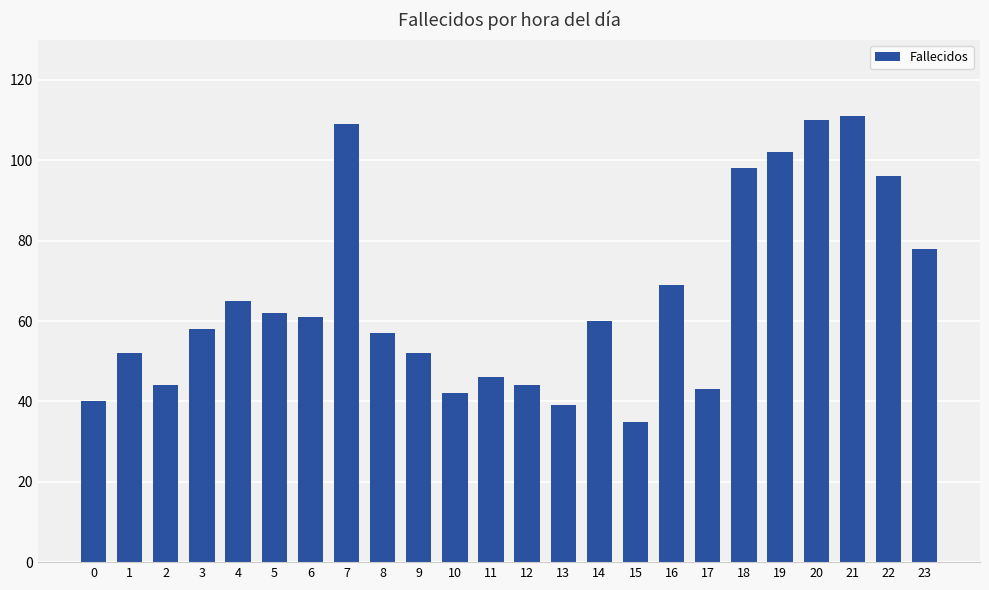

What is the average value?

66